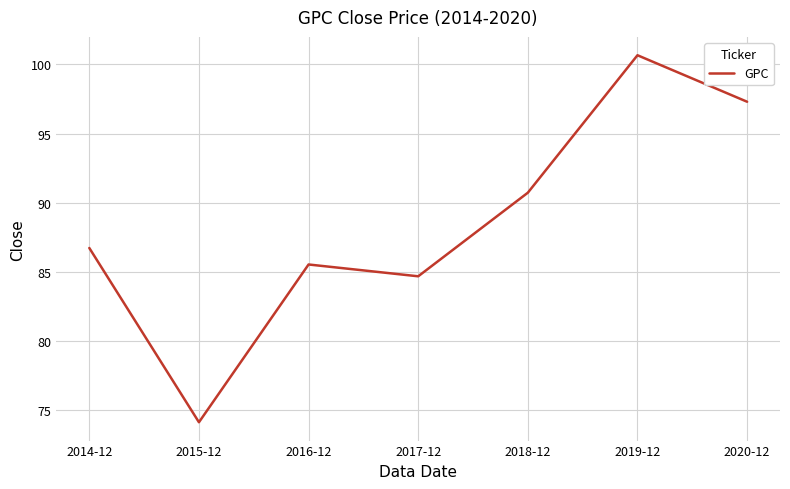

Which label corresponds to the smallest value in the chart?

2015-12